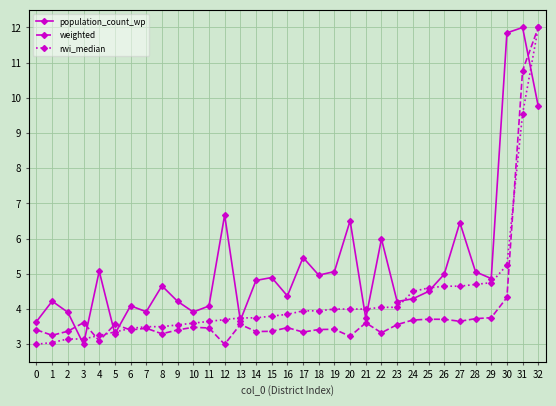

Where do weighted and population_count_wp first cross each other?

2 and 3